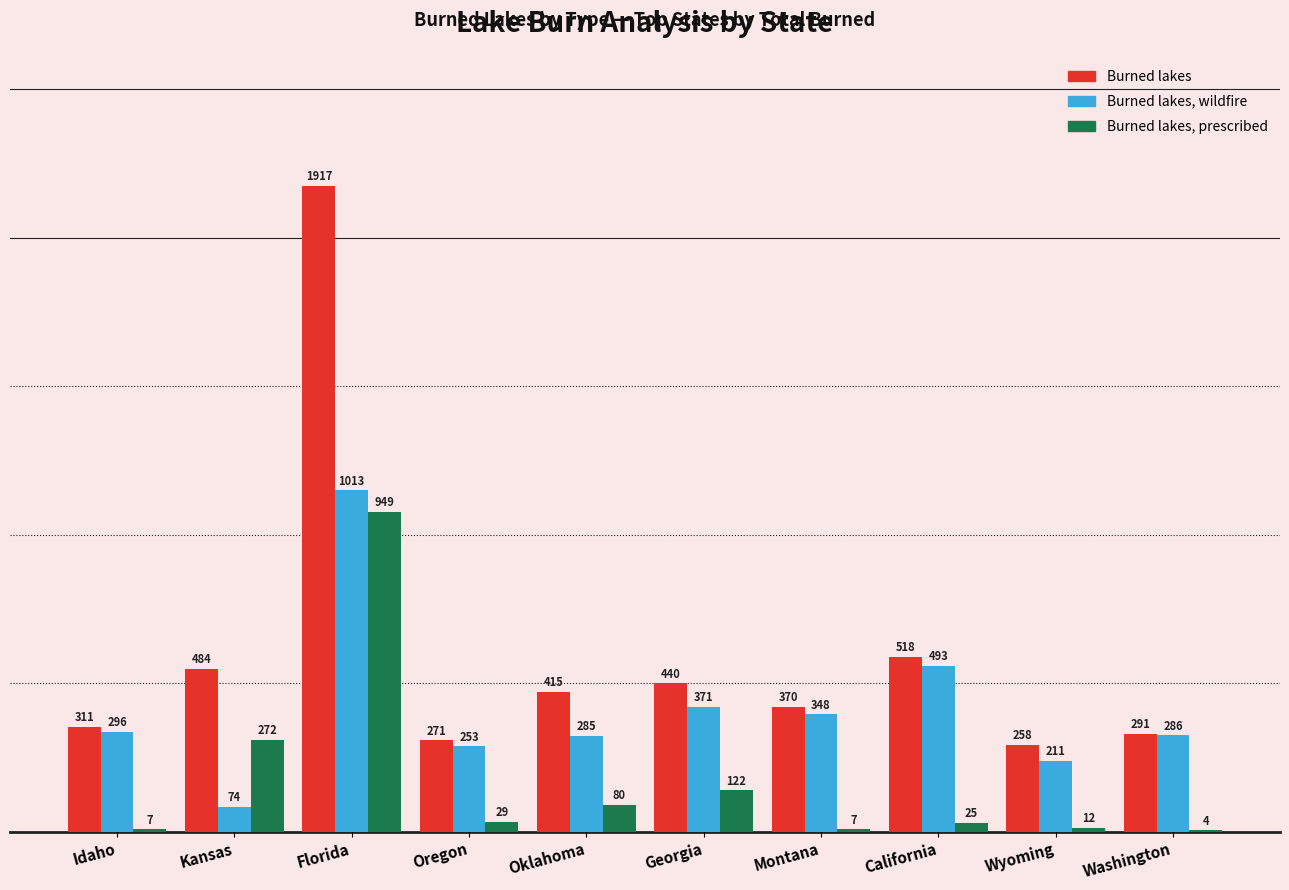

How many data points does each series have?

10